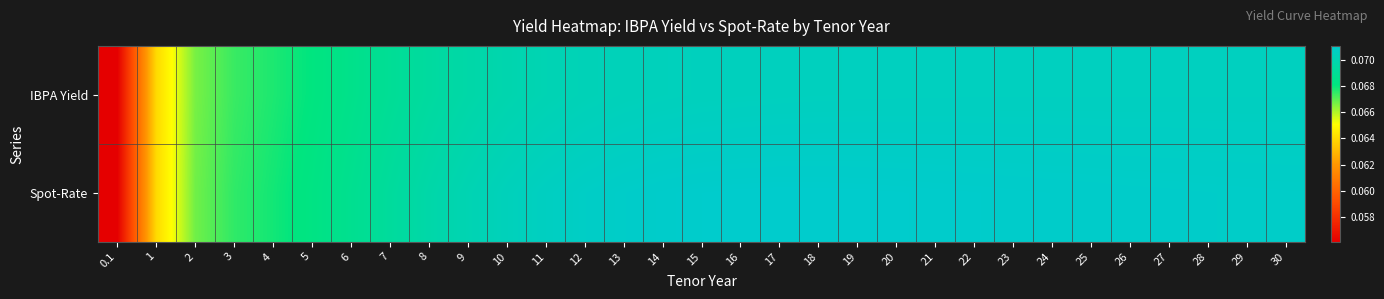

What is the greatest value displayed?

0.1